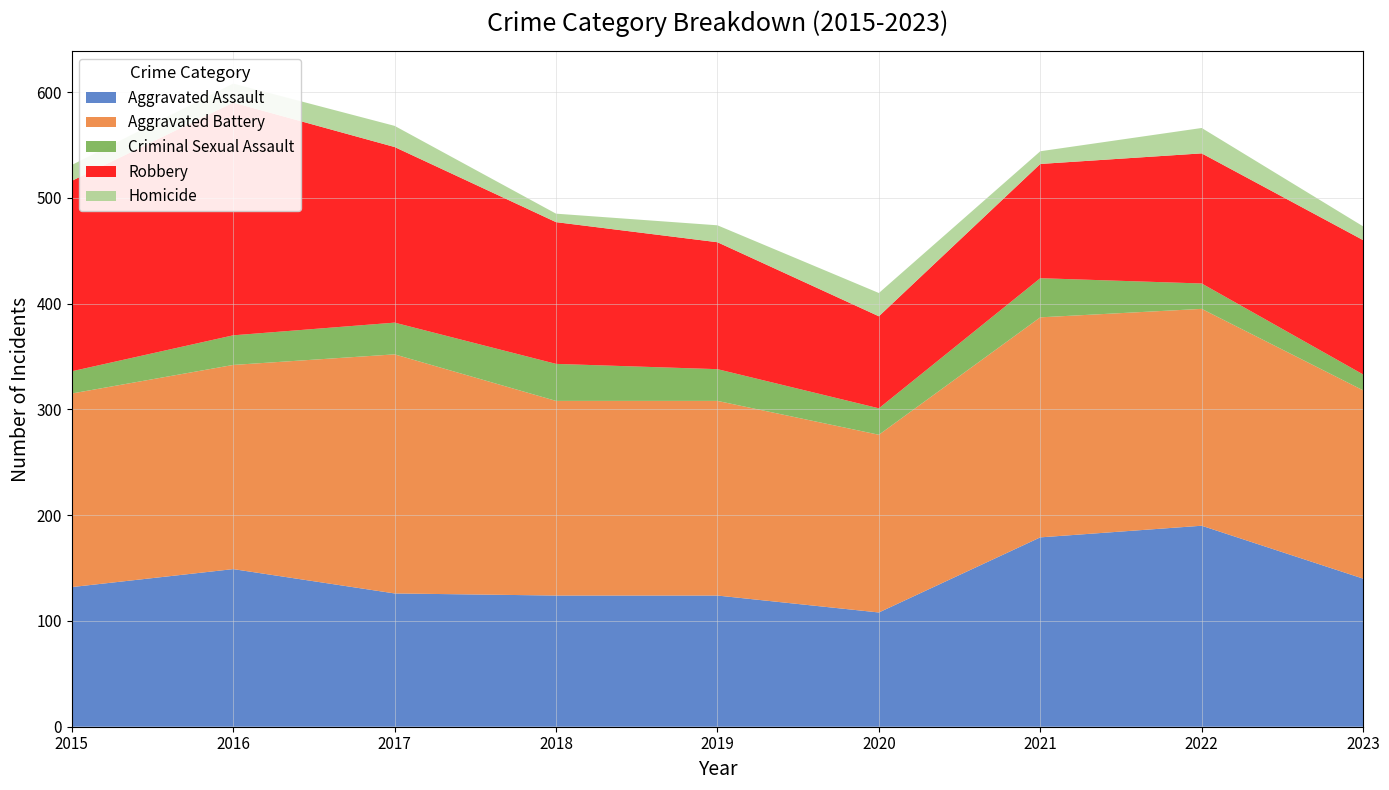

Reading left to right, extract all data points from this chart.

Aggravated Assault: 2015=132	2016=149	2017=126	2018=124	2019=124	2020=108	2021=179	2022=190	2023=140
Aggravated Battery: 2015=183	2016=193	2017=226	2018=184	2019=184	2020=168	2021=208	2022=205	2023=178
Criminal Sexual Assault: 2015=21	2016=28	2017=30	2018=35	2019=30	2020=25	2021=37	2022=24	2023=15
Robbery: 2015=180	2016=220	2017=166	2018=134	2019=120	2020=87	2021=108	2022=123	2023=127
Homicide: 2015=15	2016=18	2017=20	2018=8	2019=16	2020=22	2021=12	2022=24	2023=13